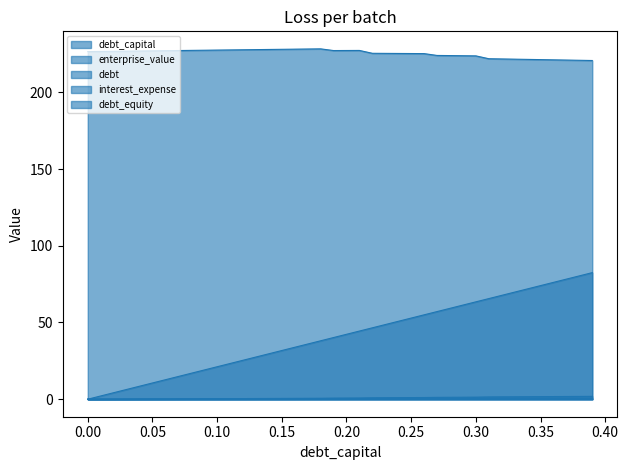

What is the maximum value for debt_capital?

0.4